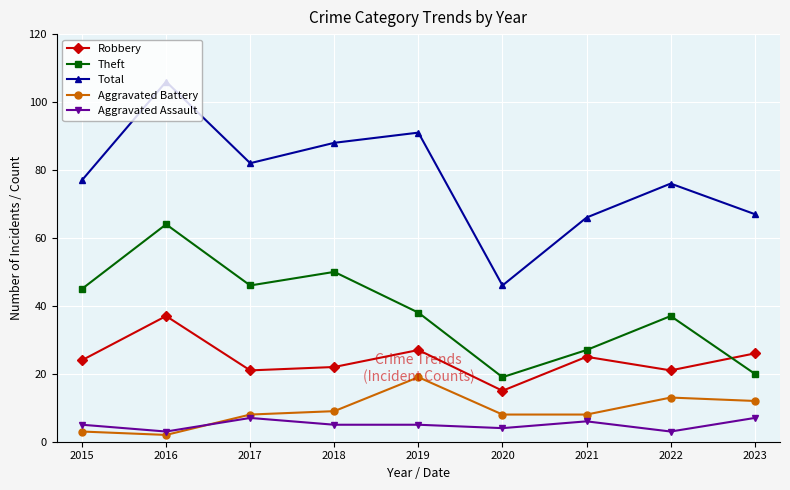

Which series has the largest total across all categories?

Total